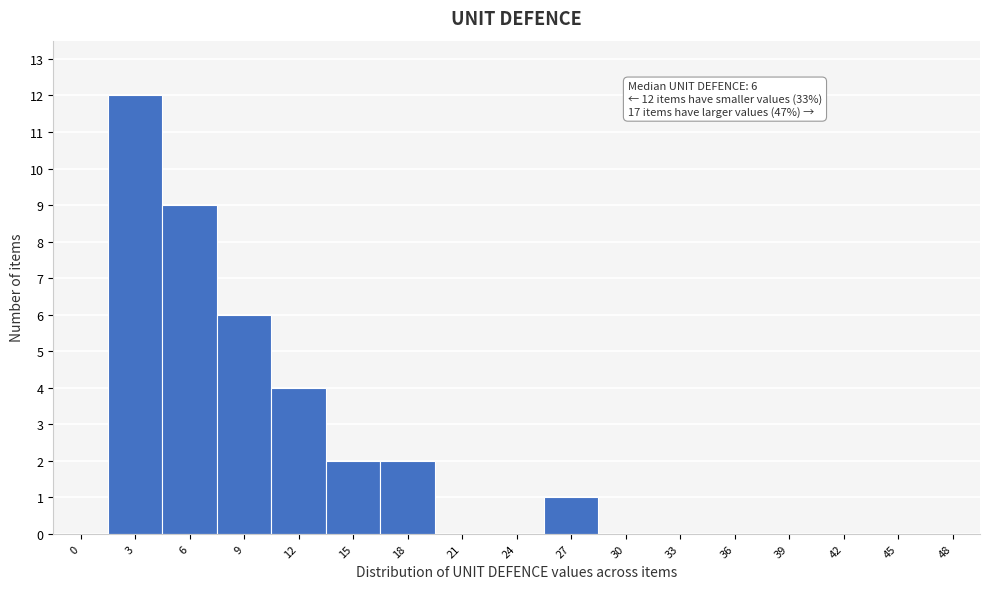

Reading right to left, list all the values displayed in this chart.

48=0	45=0	42=0	39=0	36=0	33=0	30=0	27=1	24=0	21=0	18=2	15=2	12=4	9=6	6=9	3=12	0=0